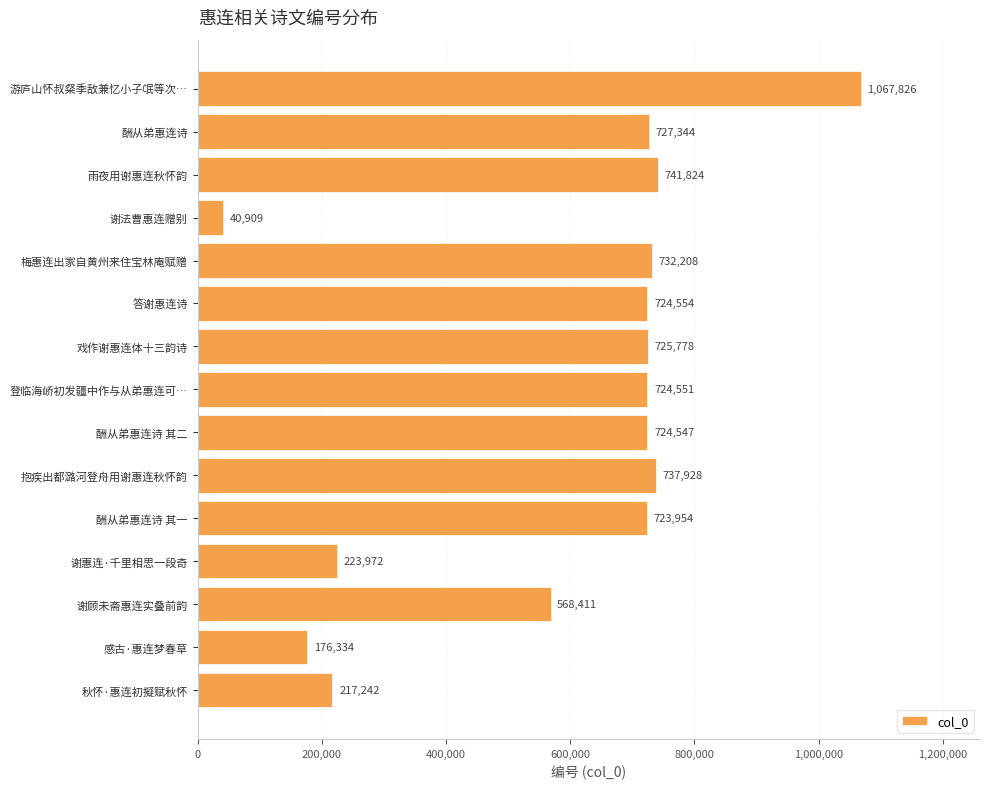

At which label is the value closest to 554367?

谢顾未斋惠连实叠前韵